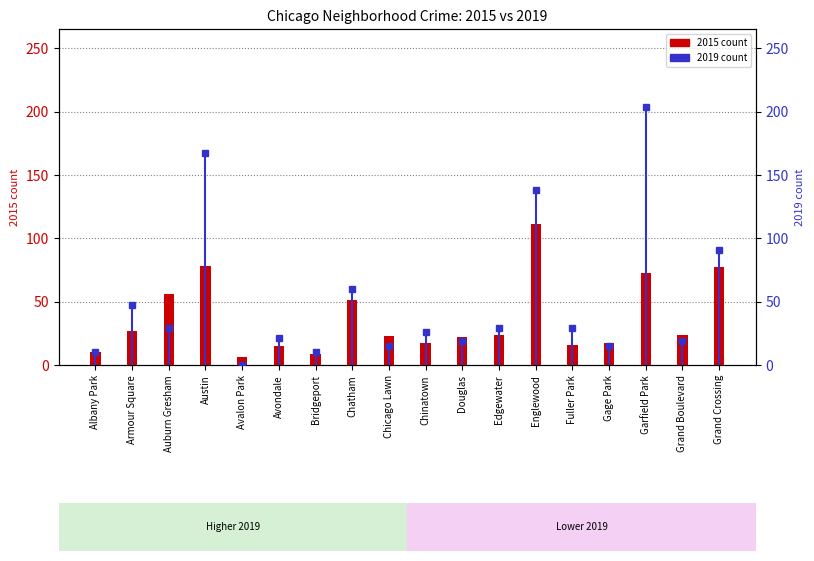

What is the difference between the maximum and minimum values?

105